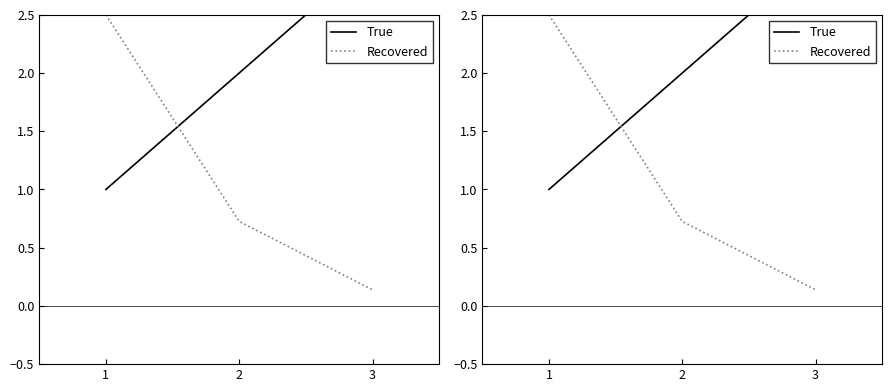

What is the difference between the Recovered values at 3 and 2?

0.6